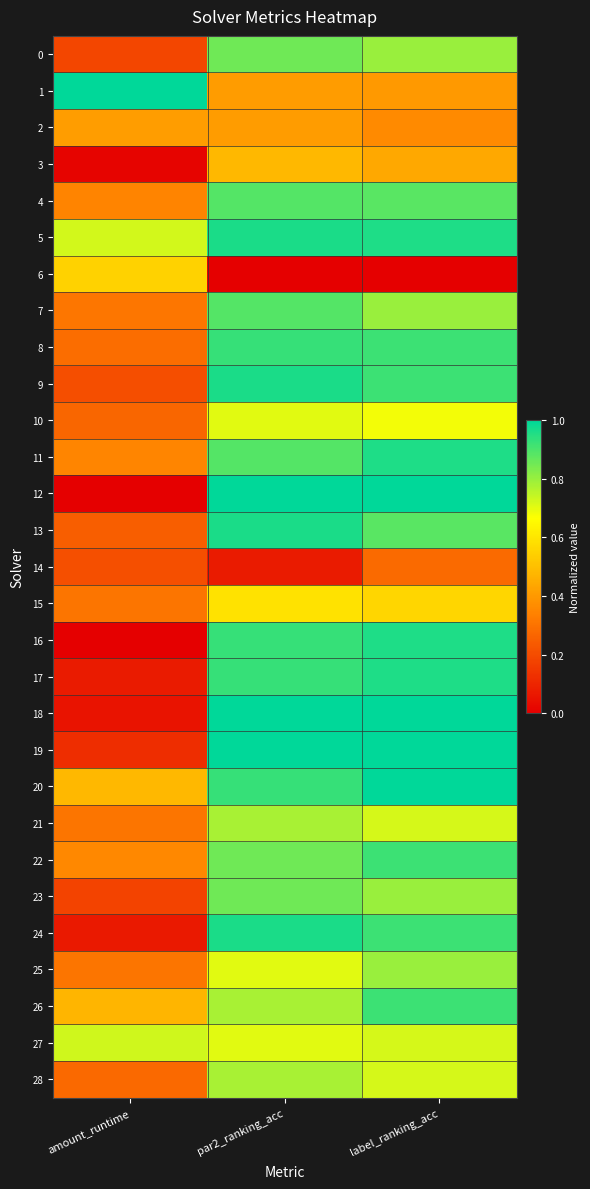

Reading left to right, transcribe all the data shown in this chart.

0: amount_runtime=0.2	par2_ranking_acc=0.9	label_ranking_acc=0.8
1: amount_runtime=1.0	par2_ranking_acc=0.4	label_ranking_acc=0.4
2: amount_runtime=0.4	par2_ranking_acc=0.4	label_ranking_acc=0.4
3: amount_runtime=0.0	par2_ranking_acc=0.5	label_ranking_acc=0.4
4: amount_runtime=0.3	par2_ranking_acc=0.9	label_ranking_acc=0.9
5: amount_runtime=0.7	par2_ranking_acc=1.0	label_ranking_acc=1.0
6: amount_runtime=0.6	par2_ranking_acc=0.0	label_ranking_acc=0.0
7: amount_runtime=0.3	par2_ranking_acc=0.9	label_ranking_acc=0.8
8: amount_runtime=0.3	par2_ranking_acc=0.9	label_ranking_acc=0.9
9: amount_runtime=0.2	par2_ranking_acc=1.0	label_ranking_acc=0.9
10: amount_runtime=0.3	par2_ranking_acc=0.7	label_ranking_acc=0.7
11: amount_runtime=0.3	par2_ranking_acc=0.9	label_ranking_acc=1.0
12: amount_runtime=0.0	par2_ranking_acc=1.0	label_ranking_acc=1.0
13: amount_runtime=0.2	par2_ranking_acc=1.0	label_ranking_acc=0.9
14: amount_runtime=0.2	par2_ranking_acc=0.1	label_ranking_acc=0.3
15: amount_runtime=0.3	par2_ranking_acc=0.6	label_ranking_acc=0.6
16: amount_runtime=0.0	par2_ranking_acc=0.9	label_ranking_acc=1.0
17: amount_runtime=0.1	par2_ranking_acc=0.9	label_ranking_acc=1.0
18: amount_runtime=0.1	par2_ranking_acc=1.0	label_ranking_acc=1.0
19: amount_runtime=0.1	par2_ranking_acc=1.0	label_ranking_acc=1.0
20: amount_runtime=0.5	par2_ranking_acc=0.9	label_ranking_acc=1.0
21: amount_runtime=0.3	par2_ranking_acc=0.8	label_ranking_acc=0.7
22: amount_runtime=0.4	par2_ranking_acc=0.9	label_ranking_acc=0.9
23: amount_runtime=0.2	par2_ranking_acc=0.9	label_ranking_acc=0.8
24: amount_runtime=0.1	par2_ranking_acc=1.0	label_ranking_acc=0.9
25: amount_runtime=0.3	par2_ranking_acc=0.7	label_ranking_acc=0.8
26: amount_runtime=0.5	par2_ranking_acc=0.8	label_ranking_acc=0.9
27: amount_runtime=0.7	par2_ranking_acc=0.7	label_ranking_acc=0.7
28: amount_runtime=0.3	par2_ranking_acc=0.8	label_ranking_acc=0.7